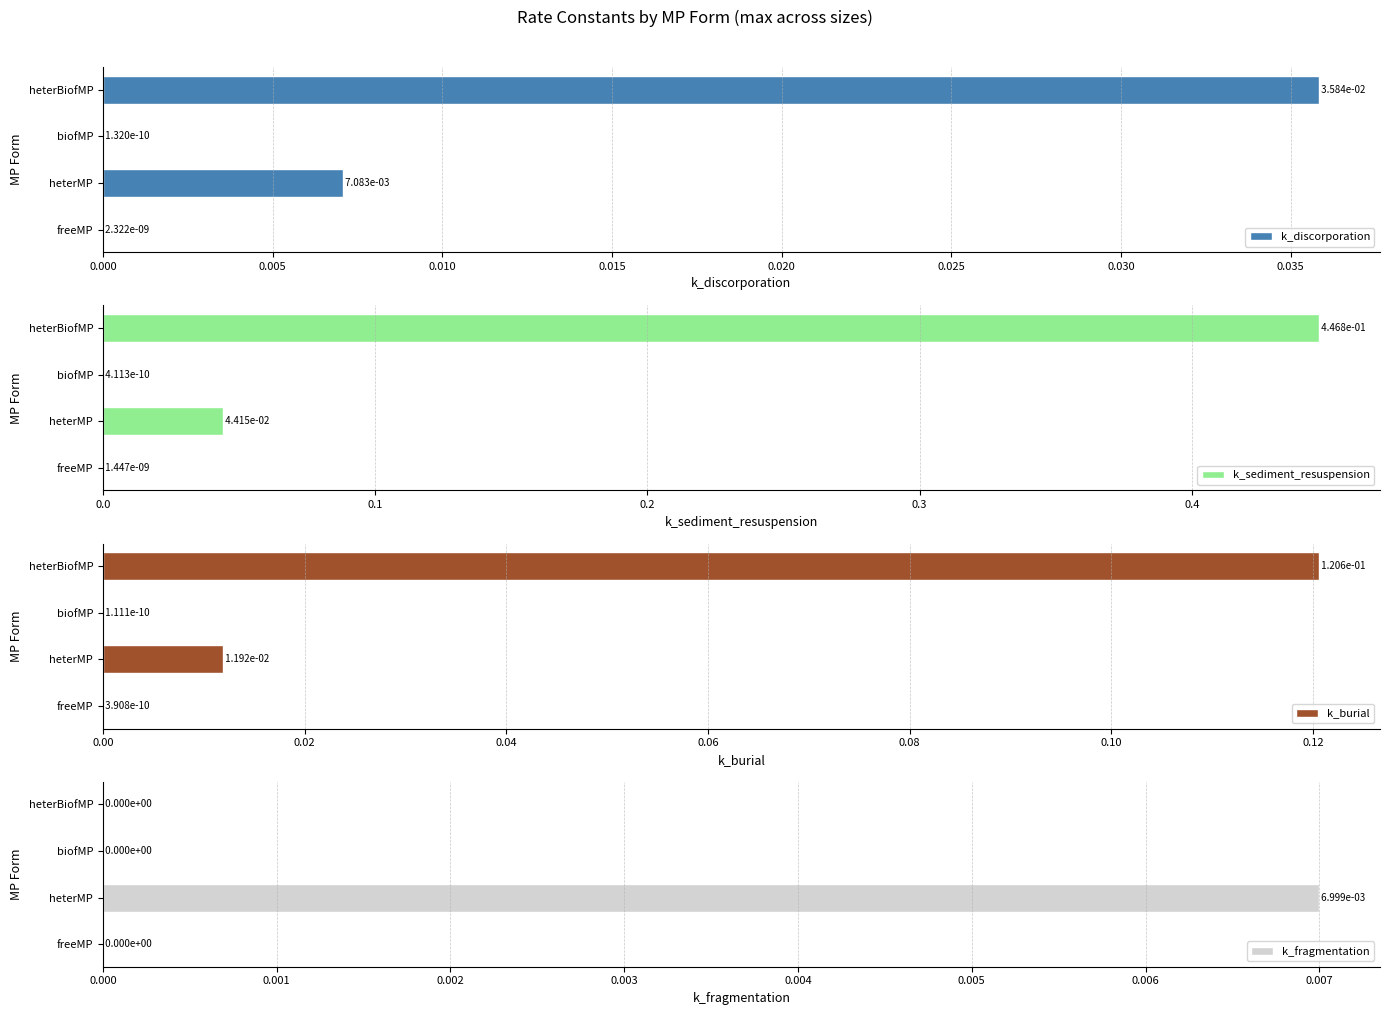

How many series are shown in this chart?

4